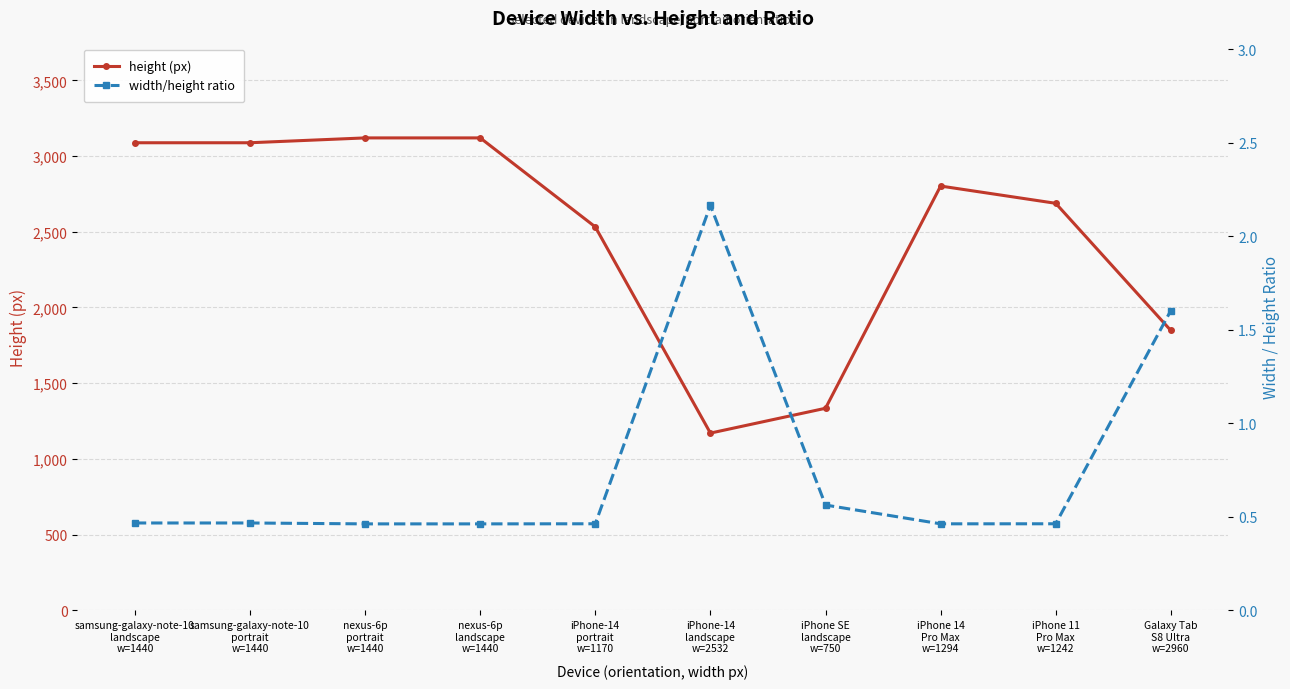

True or false: height (px) and width/height ratio cross at least once.

False